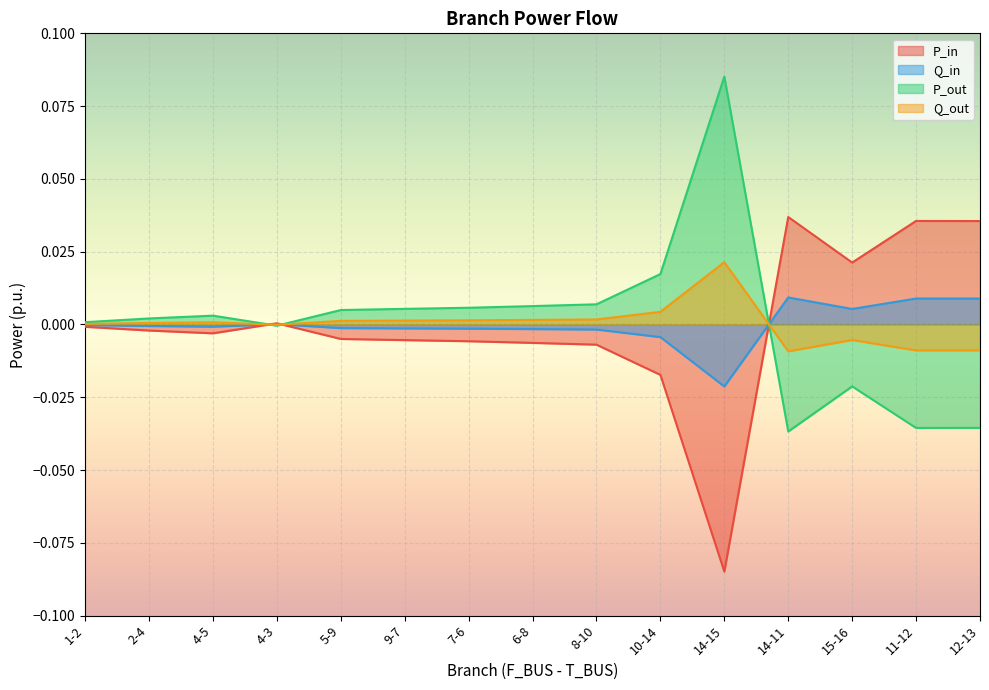

The P_out series shows 0.0 at 9-7. True or false?

True